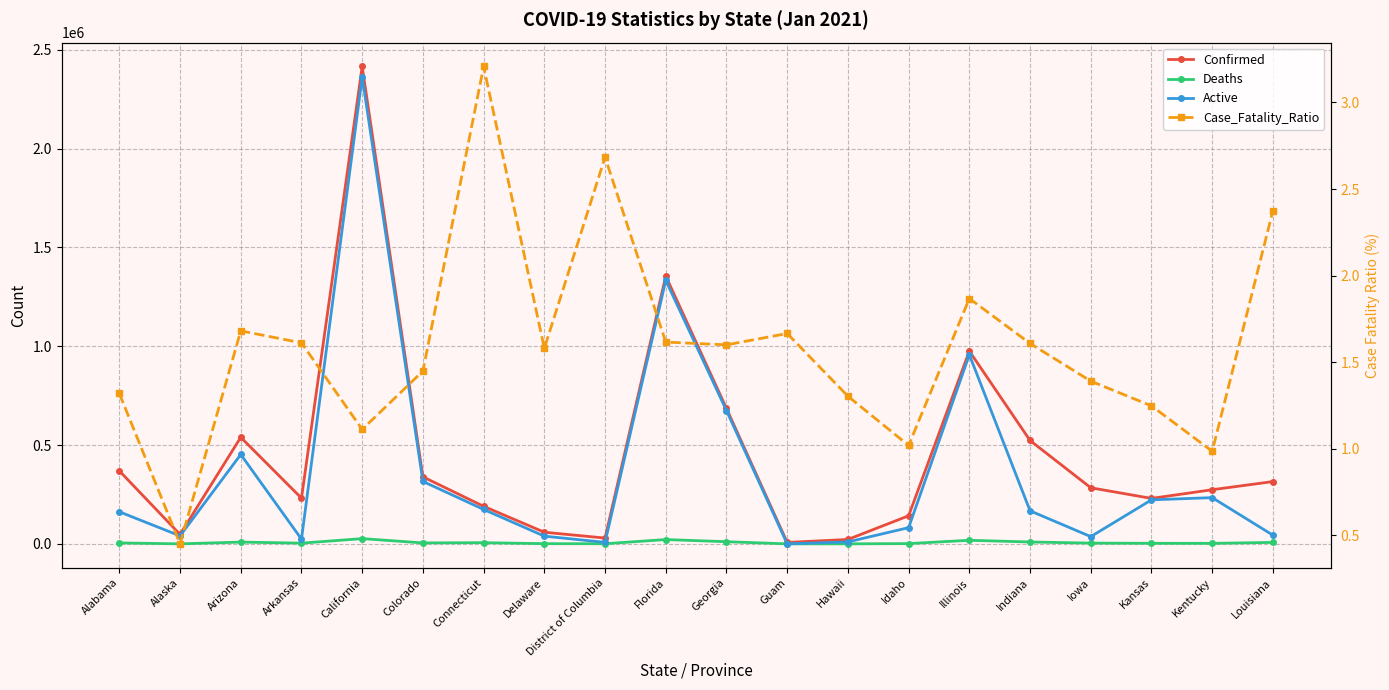

True or false: Case_Fatality_Ratio has more than 0 points higher than both neighbors.

True